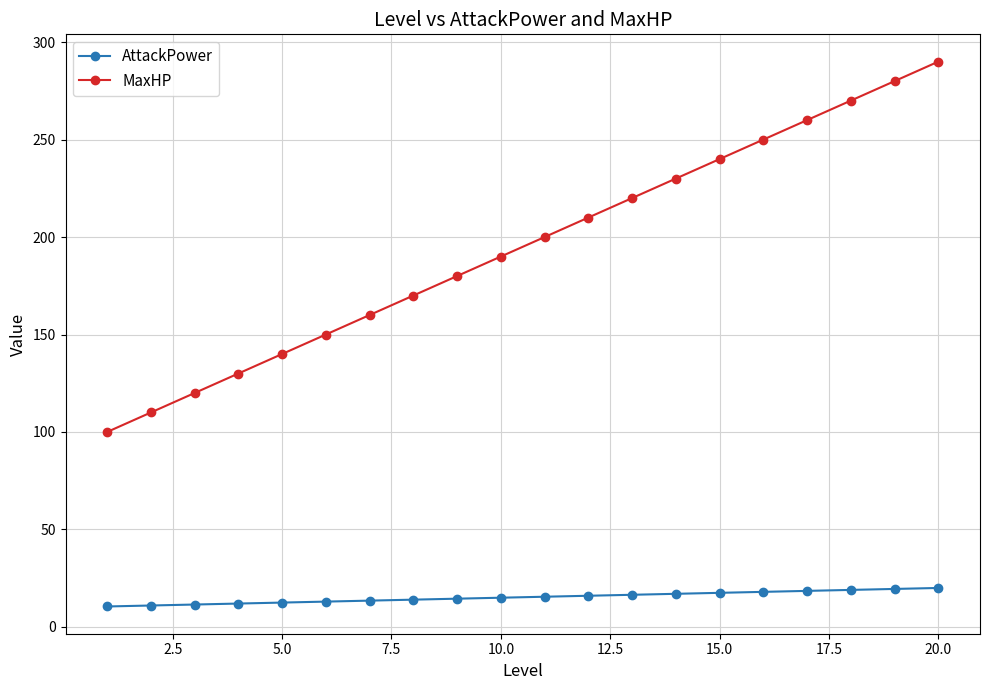

Which series has the largest range (max minus min)?

MaxHP